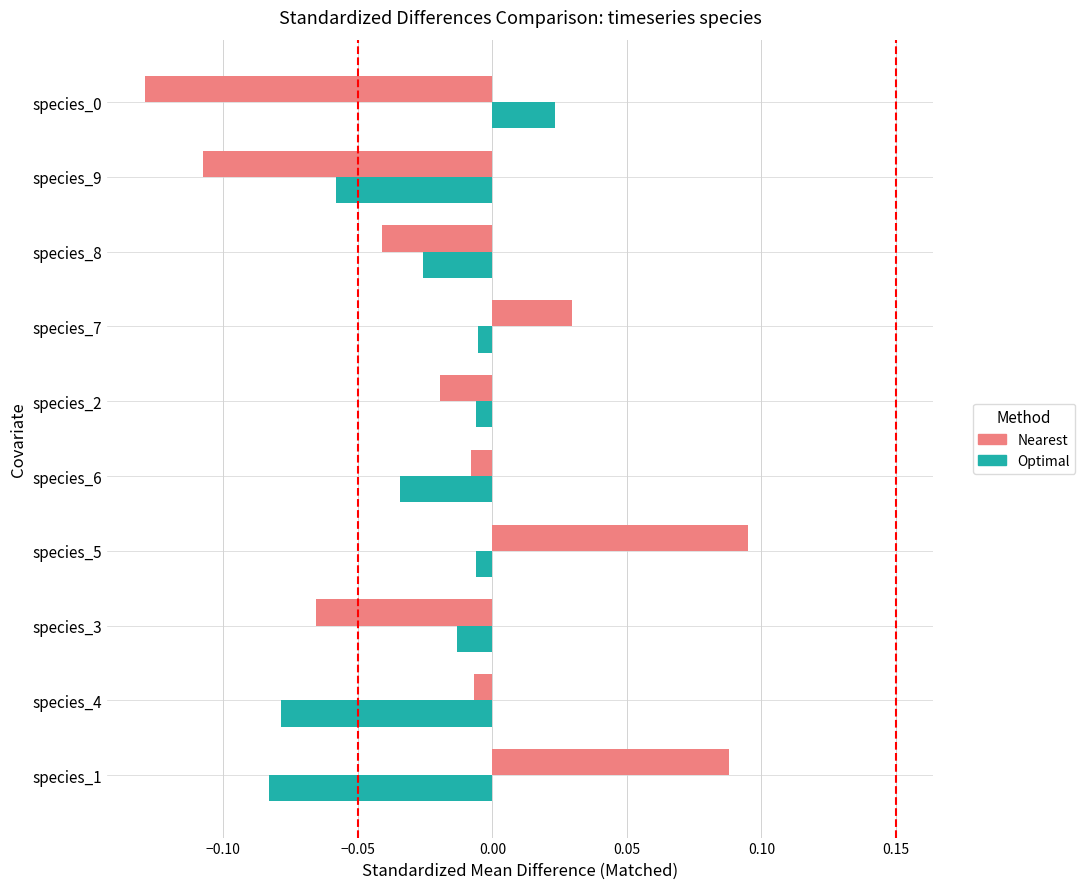

List the series in order of their peak value, highest first.

Nearest, Optimal